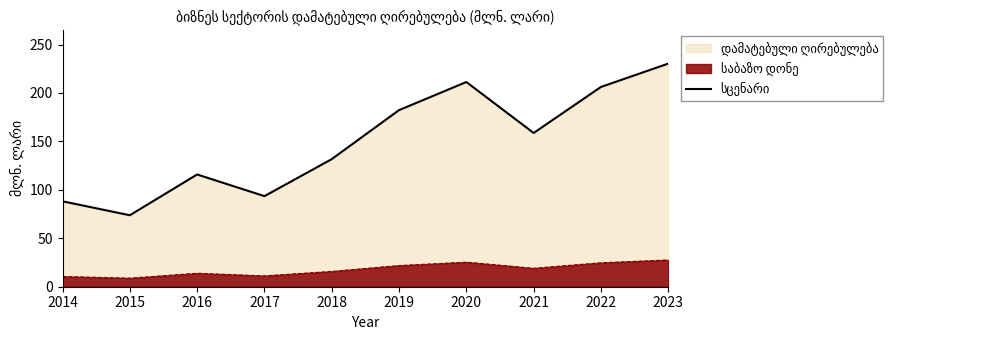

What is the difference between the second highest and minimum values?

137.5